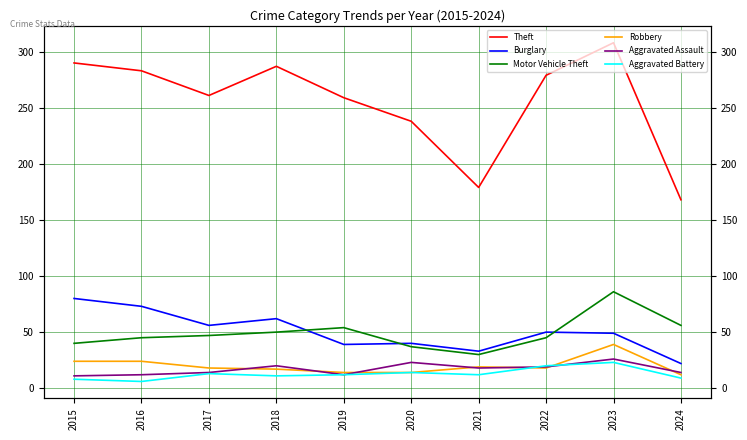

Reading left to right, transcribe all the data shown in this chart.

Theft: 2015=290	2016=283	2017=261	2018=287	2019=259	2020=238	2021=179	2022=279	2023=308	2024=168
Burglary: 2015=80	2016=73	2017=56	2018=62	2019=39	2020=40	2021=33	2022=50	2023=49	2024=22
Motor Vehicle Theft: 2015=40	2016=45	2017=47	2018=50	2019=54	2020=37	2021=30	2022=45	2023=86	2024=56
Robbery: 2015=24	2016=24	2017=18	2018=17	2019=14	2020=14	2021=19	2022=18	2023=39	2024=12
Aggravated Assault: 2015=11	2016=12	2017=14	2018=20	2019=12	2020=23	2021=18	2022=19	2023=26	2024=14
Aggravated Battery: 2015=8	2016=6	2017=13	2018=11	2019=12	2020=14	2021=12	2022=20	2023=23	2024=9